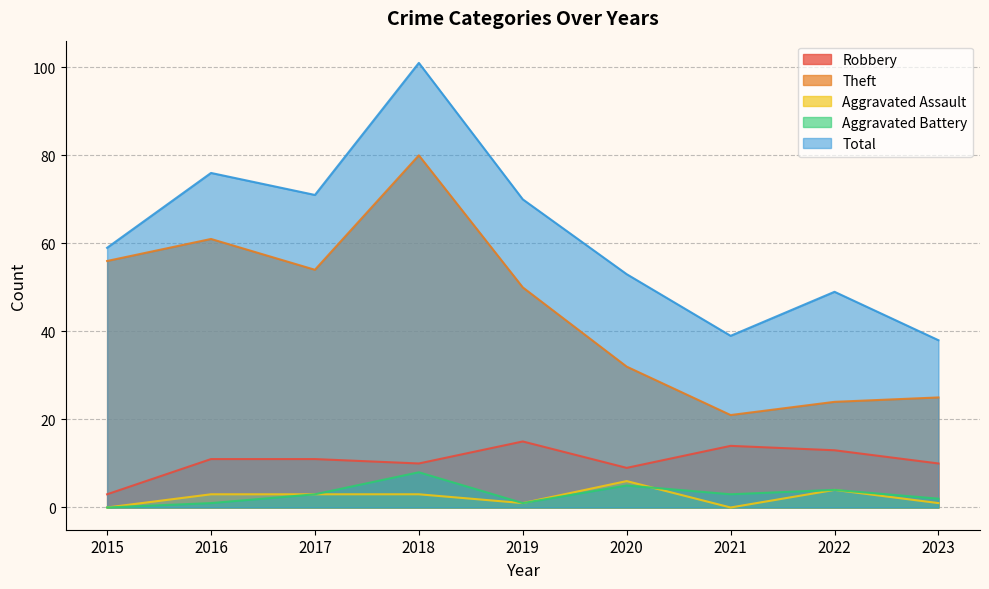

What are all the series names shown in the legend?

Robbery, Theft, Aggravated Assault, Aggravated Battery, Total